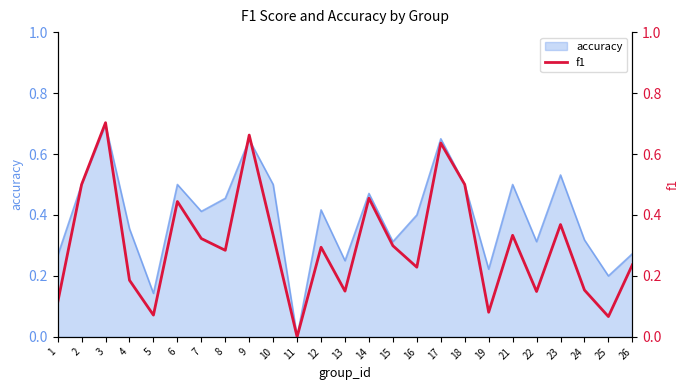

Reading right to left, what are all the values shown in this chart?

0.2	0.1	0.2	0.4	0.1	0.3	0.1	0.5	0.6	0.2	0.3	0.5	0.2	0.3	0.0	0.3	0.7	0.3	0.3	0.4	0.1	0.2	0.7	0.5	0.1